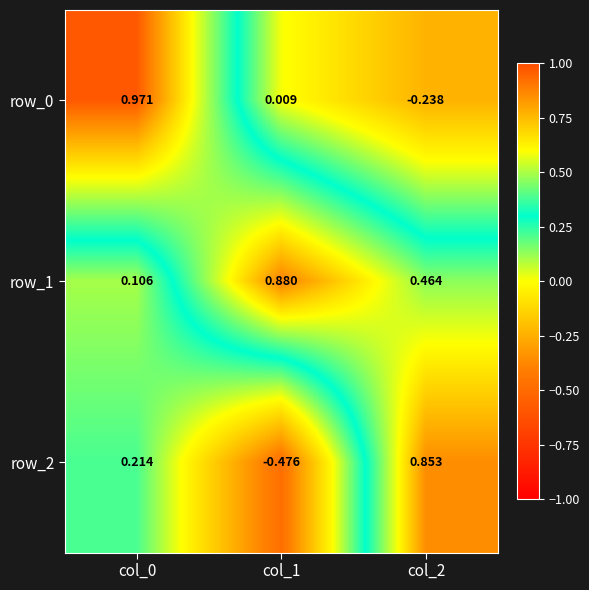

What is the total value across all series at col_2?

1.1